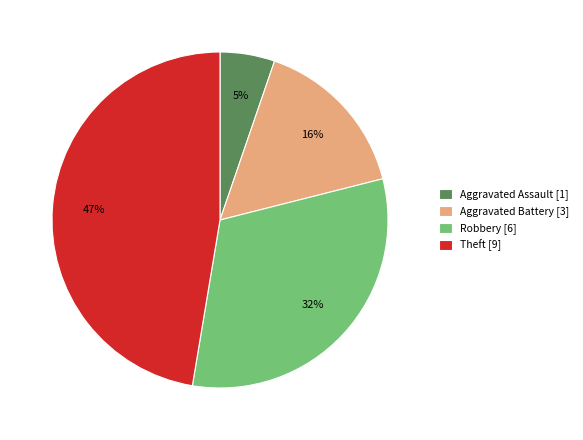

To the nearest percent, what percentage of the pie is Aggravated Assault [1]?

5%